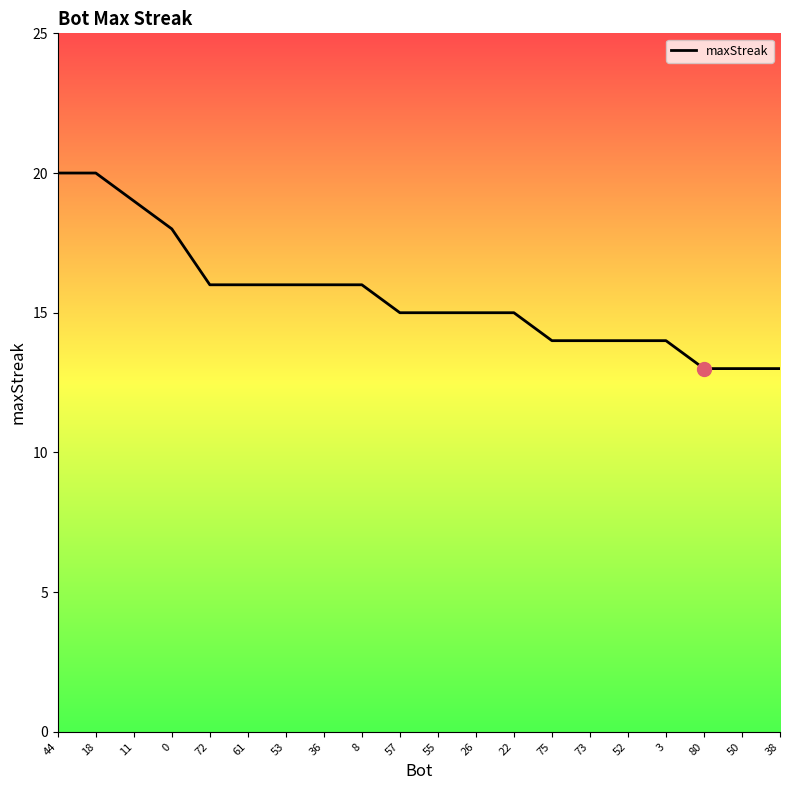

Reading left to right, what are all the values shown in this chart?

20	20	19	18	16	16	16	16	16	15	15	15	15	14	14	14	14	13	13	13